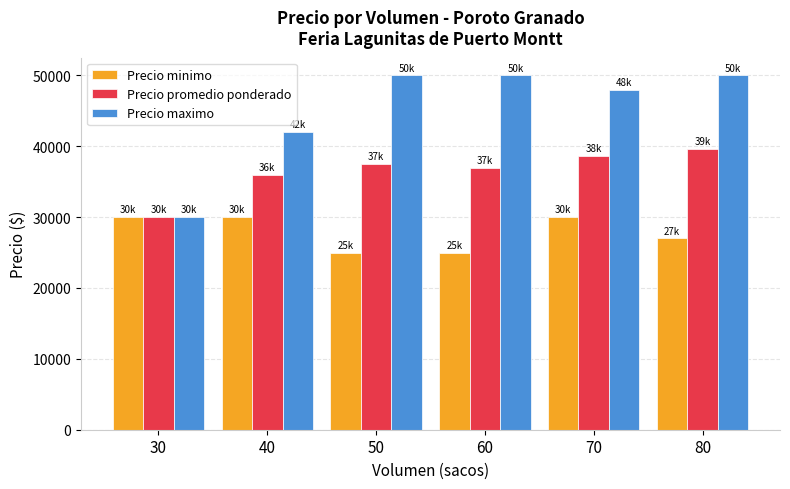

What are all the series names shown in the legend?

Precio minimo, Precio promedio ponderado, Precio maximo